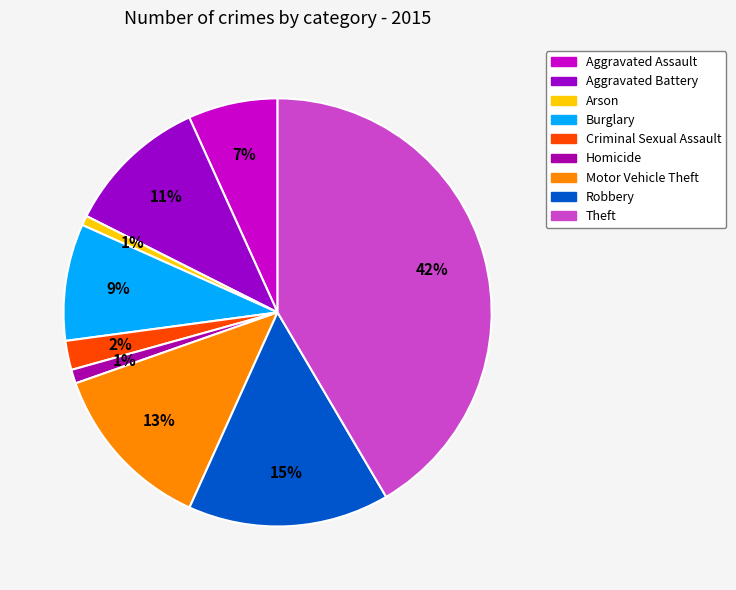

What is the total percentage of Burglary and Criminal Sexual Assault?

11.0%